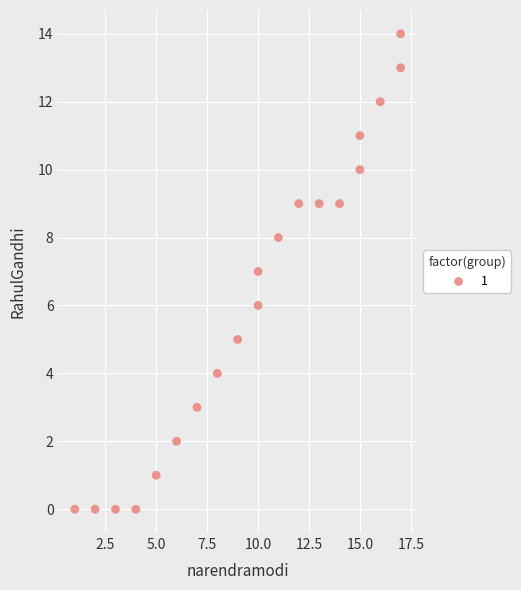

What is the range of Y values (max minus min)?

14